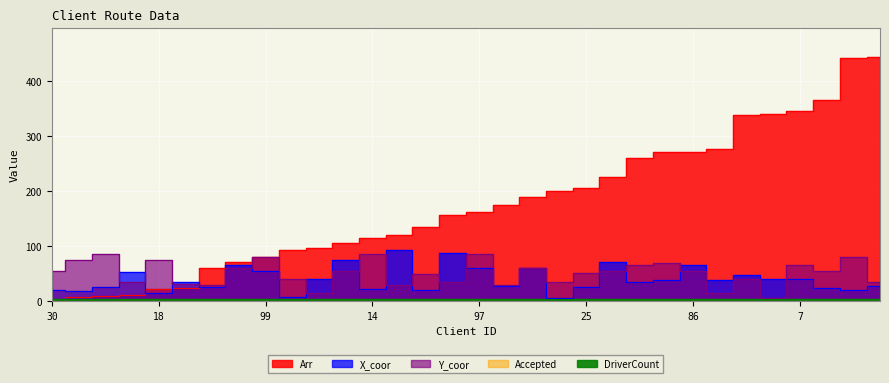

Which series has the largest total across all categories?

Arr